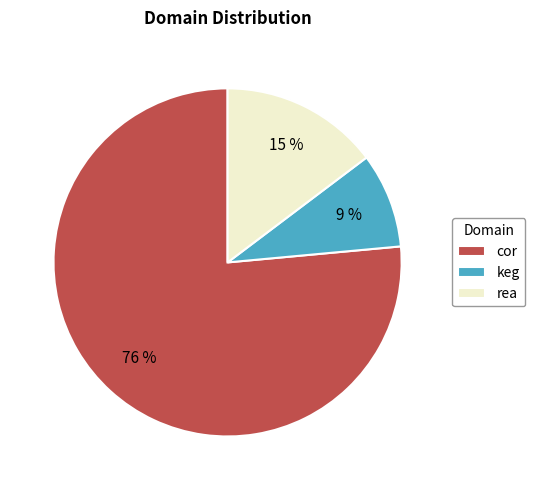

To the nearest percent, what is the combined percentage of cor and keg?

85%